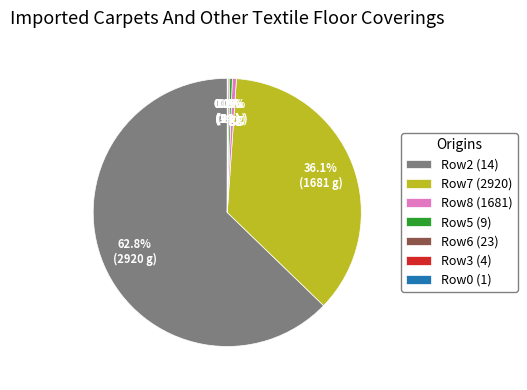

Does any single category account for the majority?

Yes